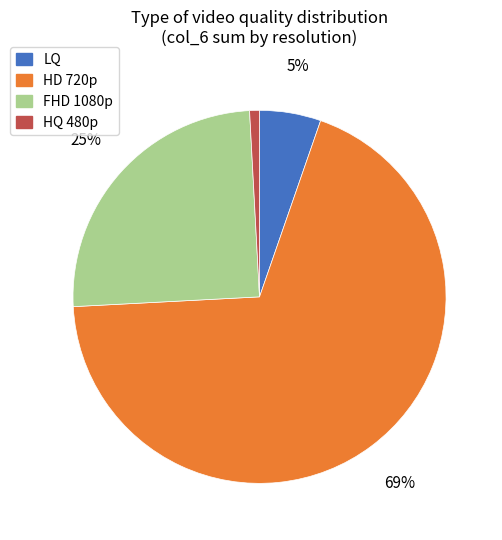

True or false: FHD 1080p accounts for 15% of the total.

False